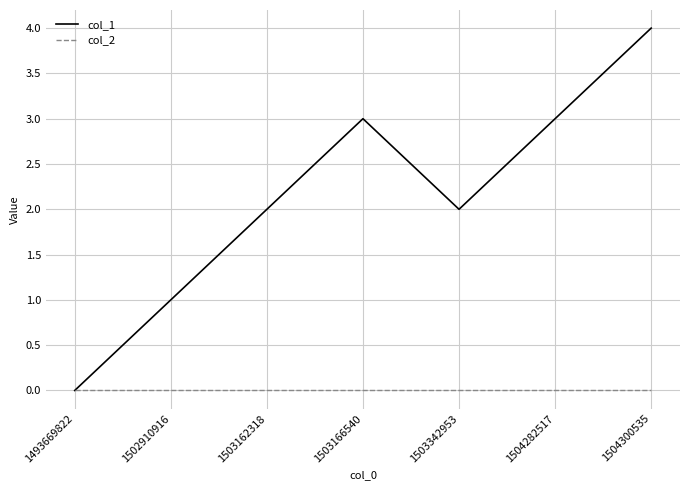

Which series has the largest range (max minus min)?

col_1